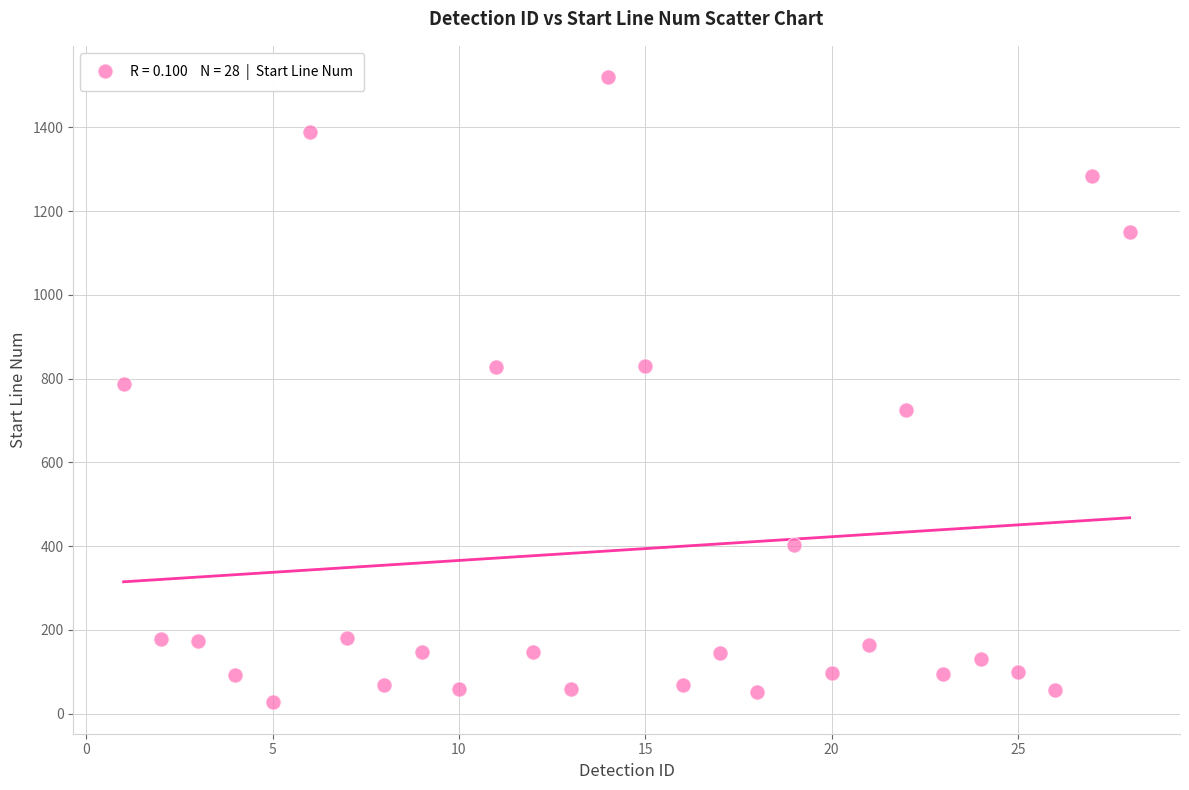

What is the range of Y values (max minus min)?

1493